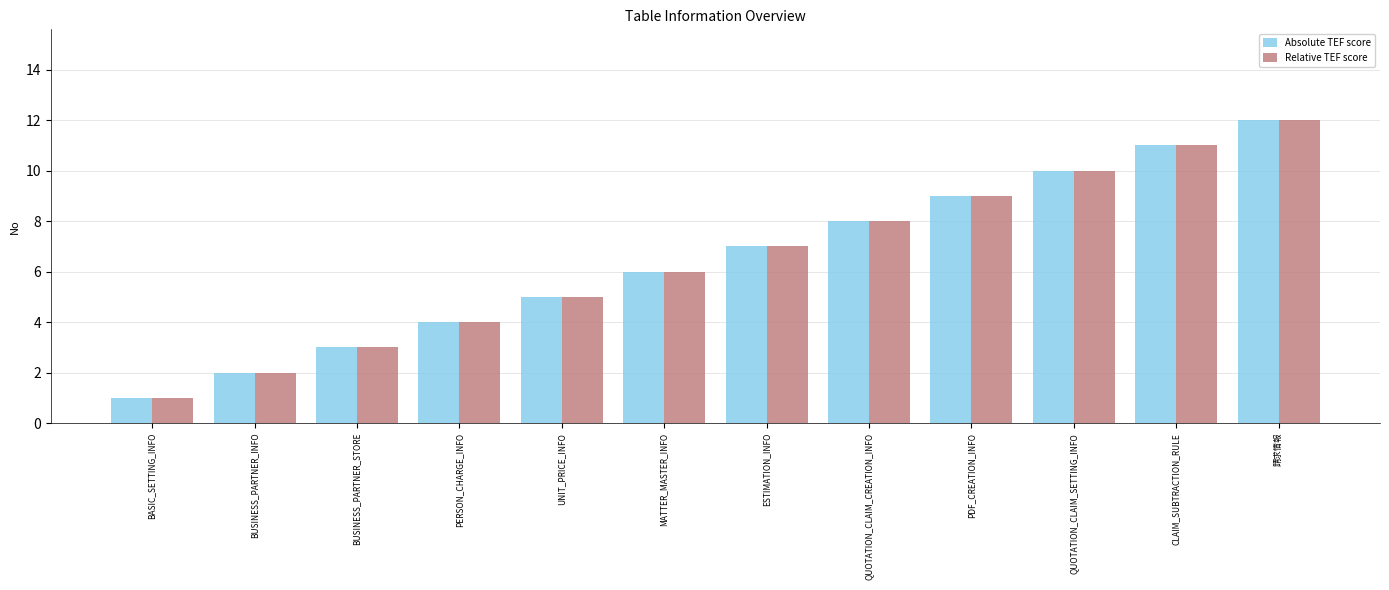

List the labels in order of Relative TEF score value, largest first.

請求情報, CLAIM_SUBTRACTION_RULE, QUOTATION_CLAIM_SETTING_INFO, PDF_CREATION_INFO, QUOTATION_CLAIM_CREATION_INFO, ESTIMATION_INFO, MATTER_MASTER_INFO, UNIT_PRICE_INFO, PERSON_CHARGE_INFO, BUSINESS_PARTNER_STORE, BUSINESS_PARTNER_INFO, BASIC_SETTING_INFO